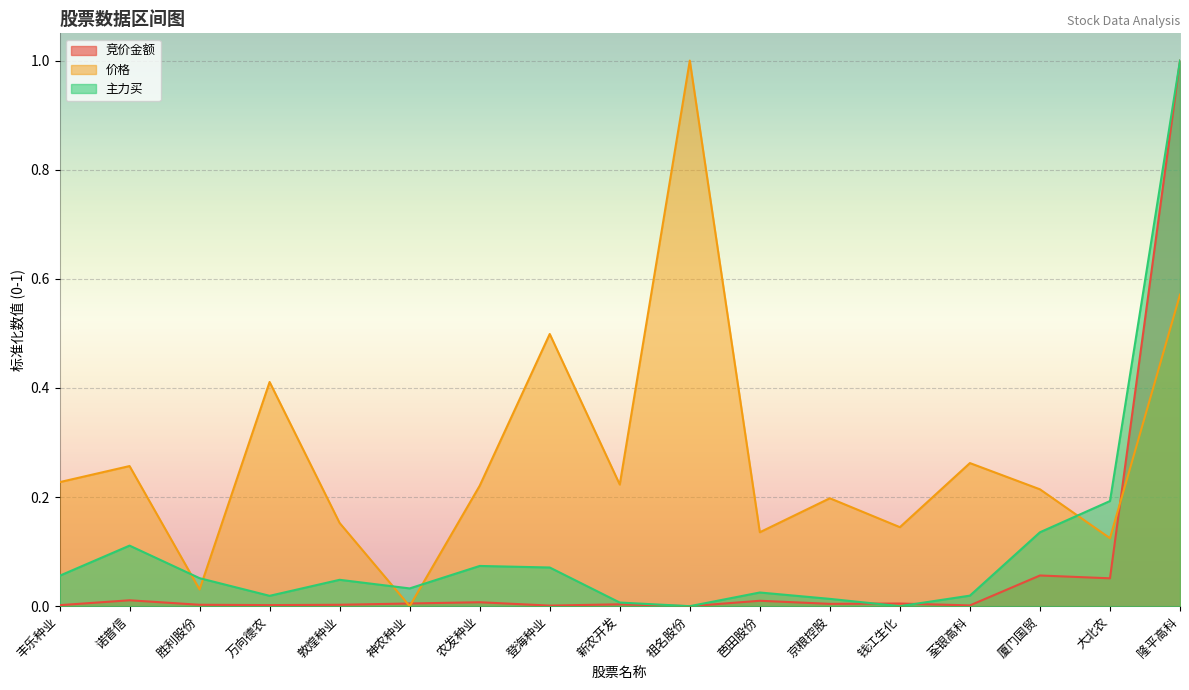

What is the spread (max minus min) of values at 隆平高科?

0.4